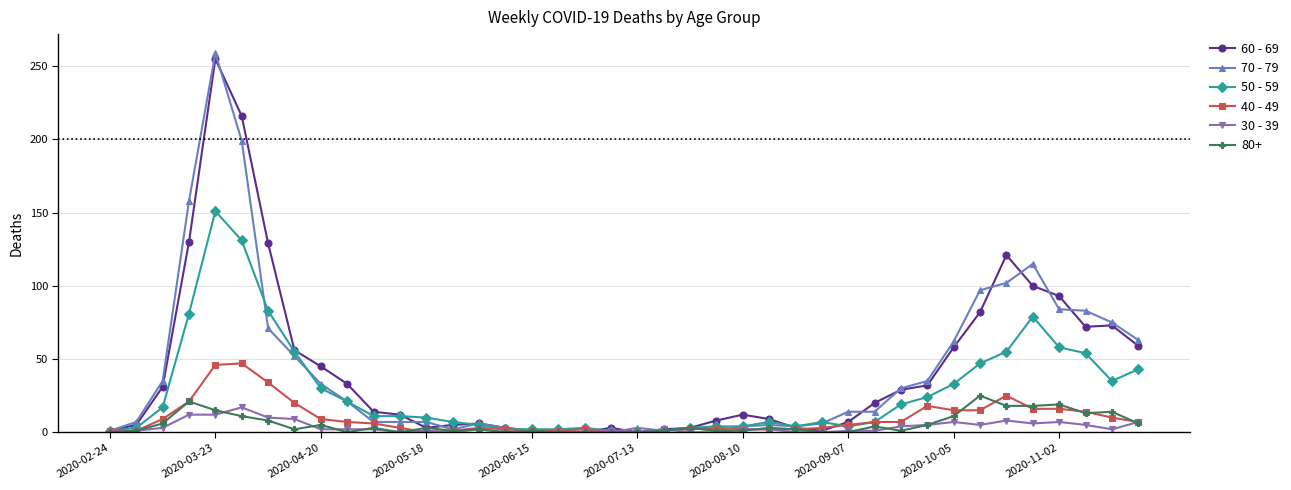

True or false: 80+ has more than 1 interior local peaks.

True